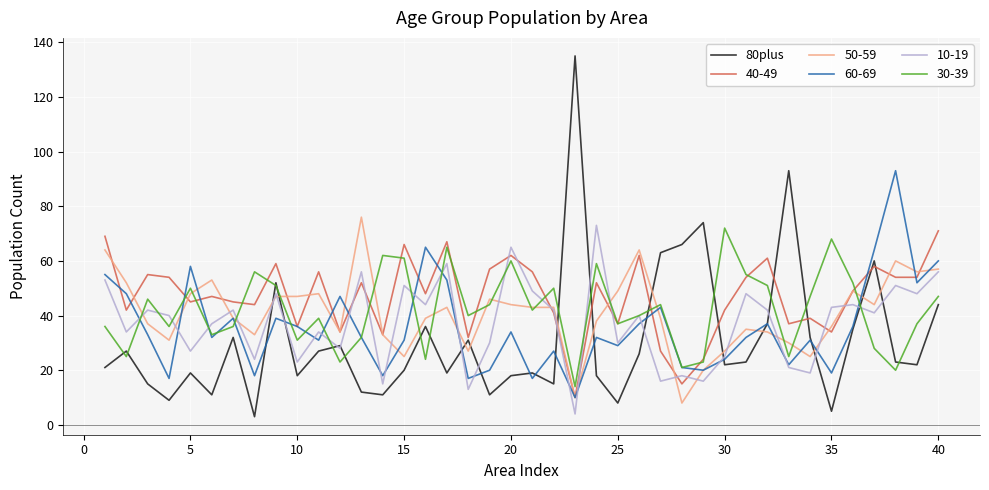

Which series has the widest spread of values?

80plus